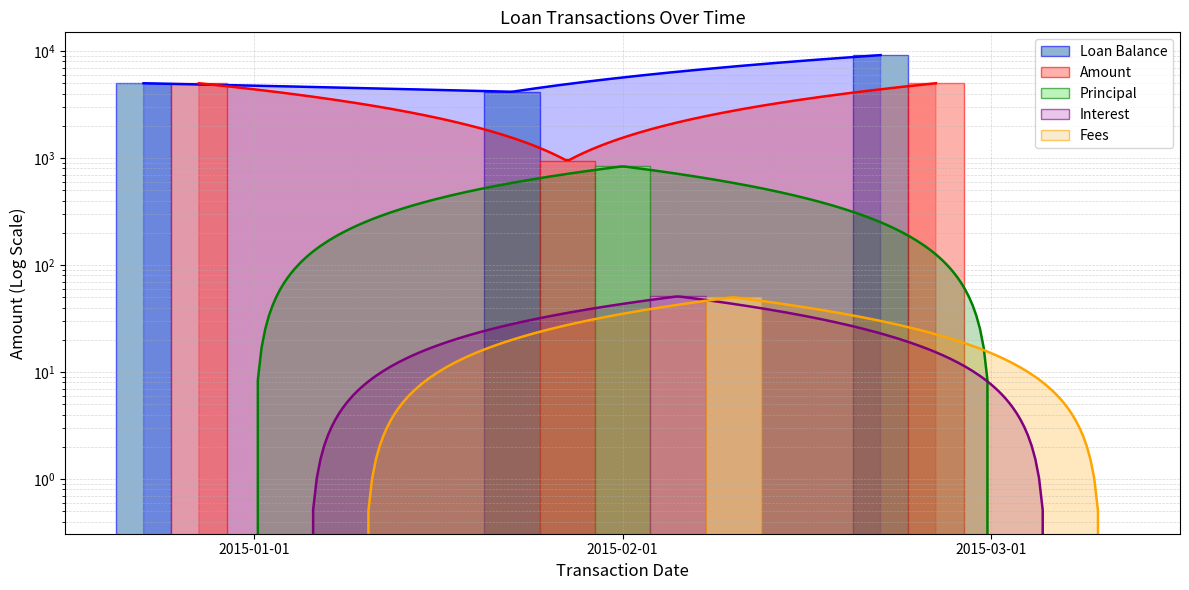

What are all the series names shown in the legend?

Loan Balance, Amount, Principal, Interest, Fees